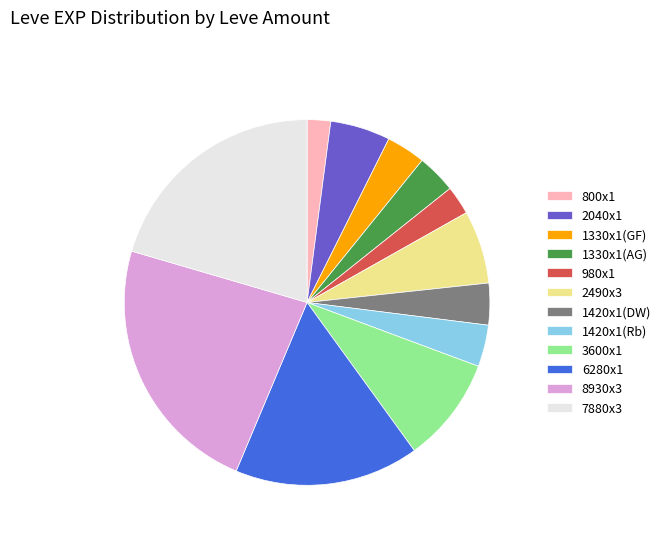

What is the ratio of the value at 3600x1 to the value at 2040x1?

1.8